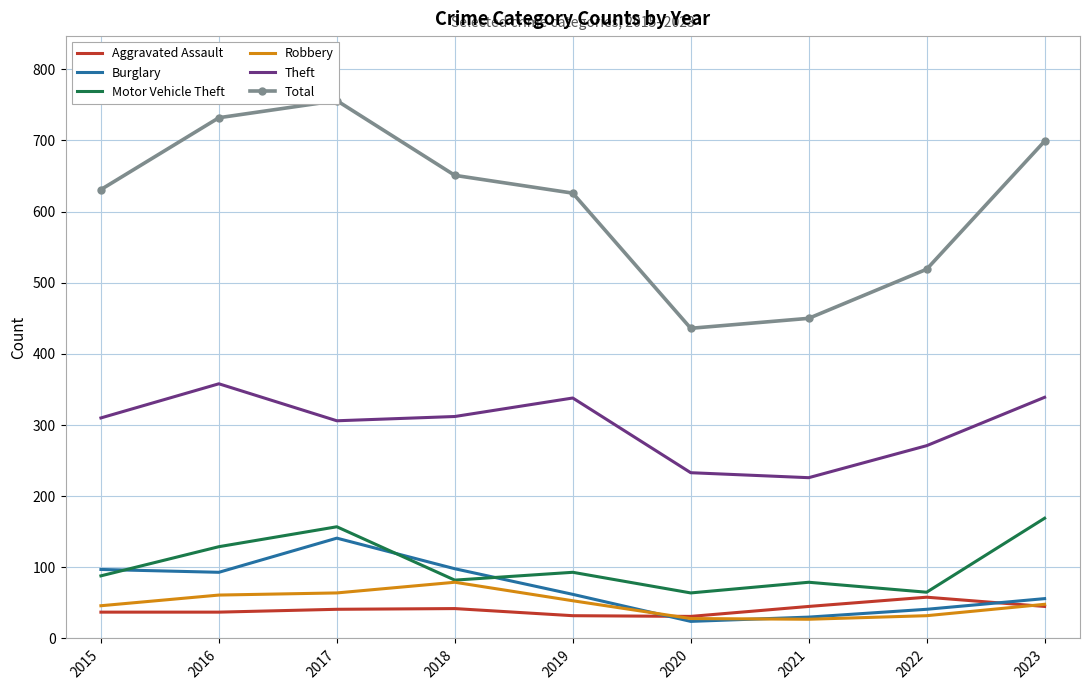

Read the Aggravated Assault value at 2018.

42